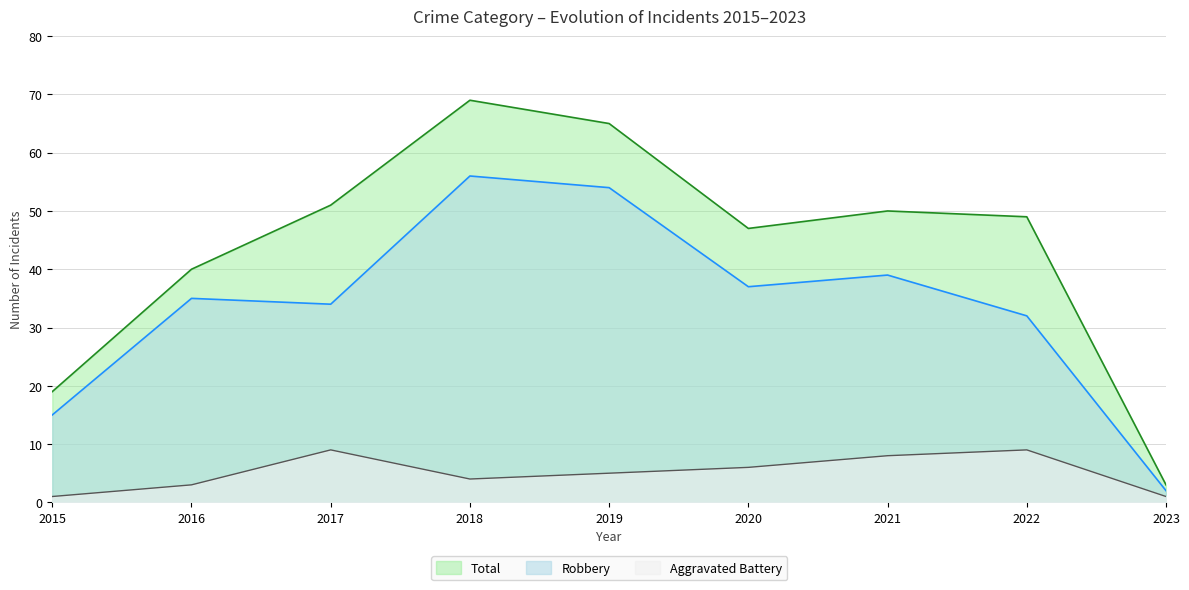

At which category does Total reach its first local peak?

2018